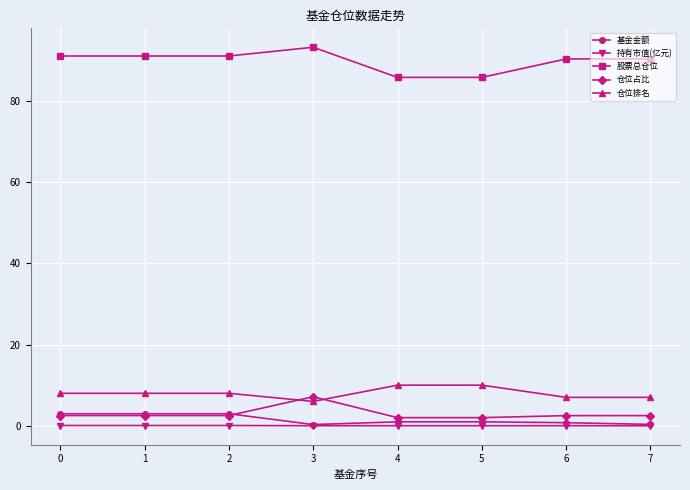

True or false: 仓位排名 and 基金金额 intersect in this chart.

False